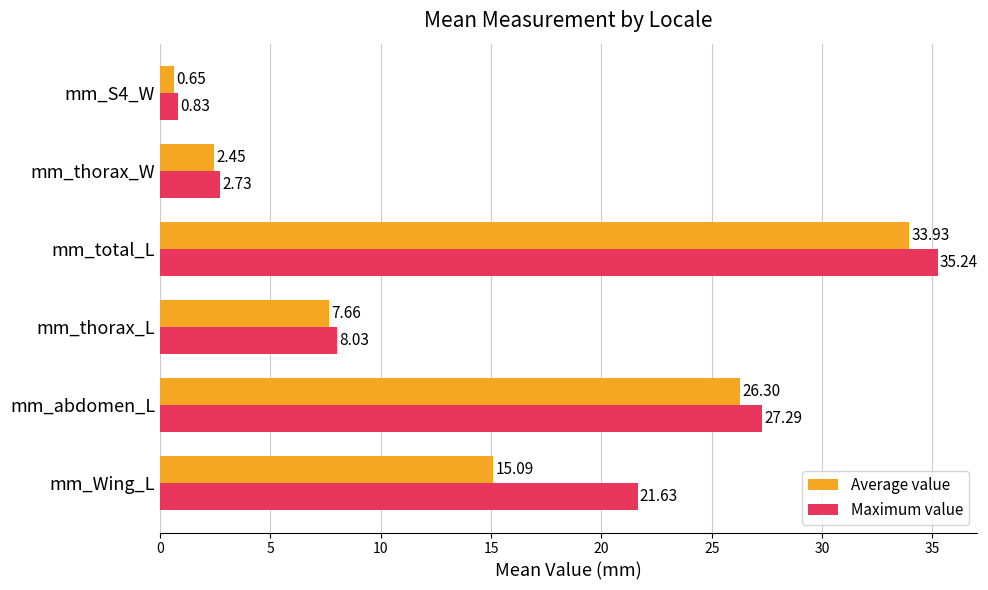

What is the sum of the Maximum value values at mm_abdomen_L and mm_Wing_L?

48.9